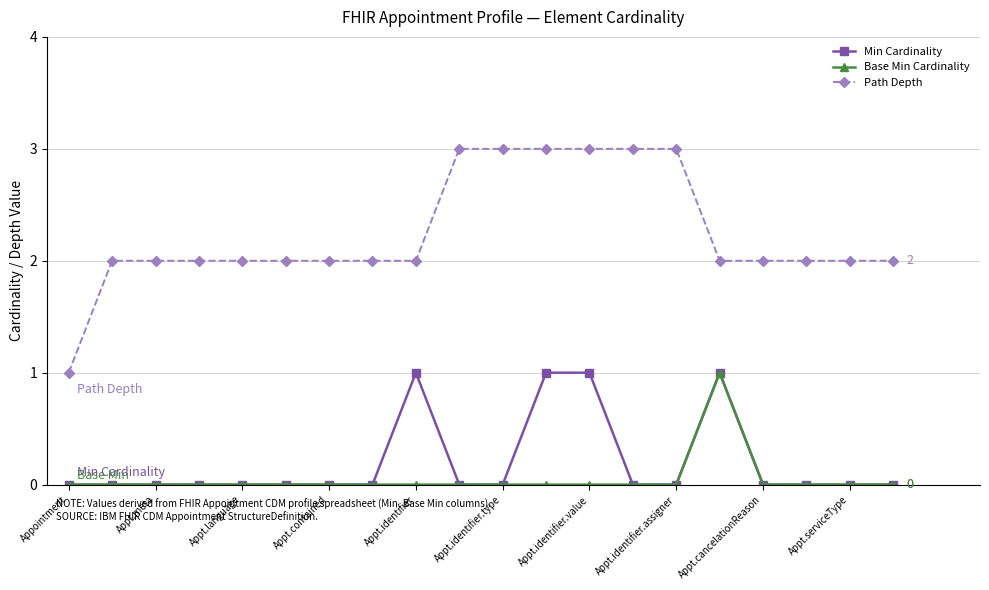

What is the greatest value displayed?

3